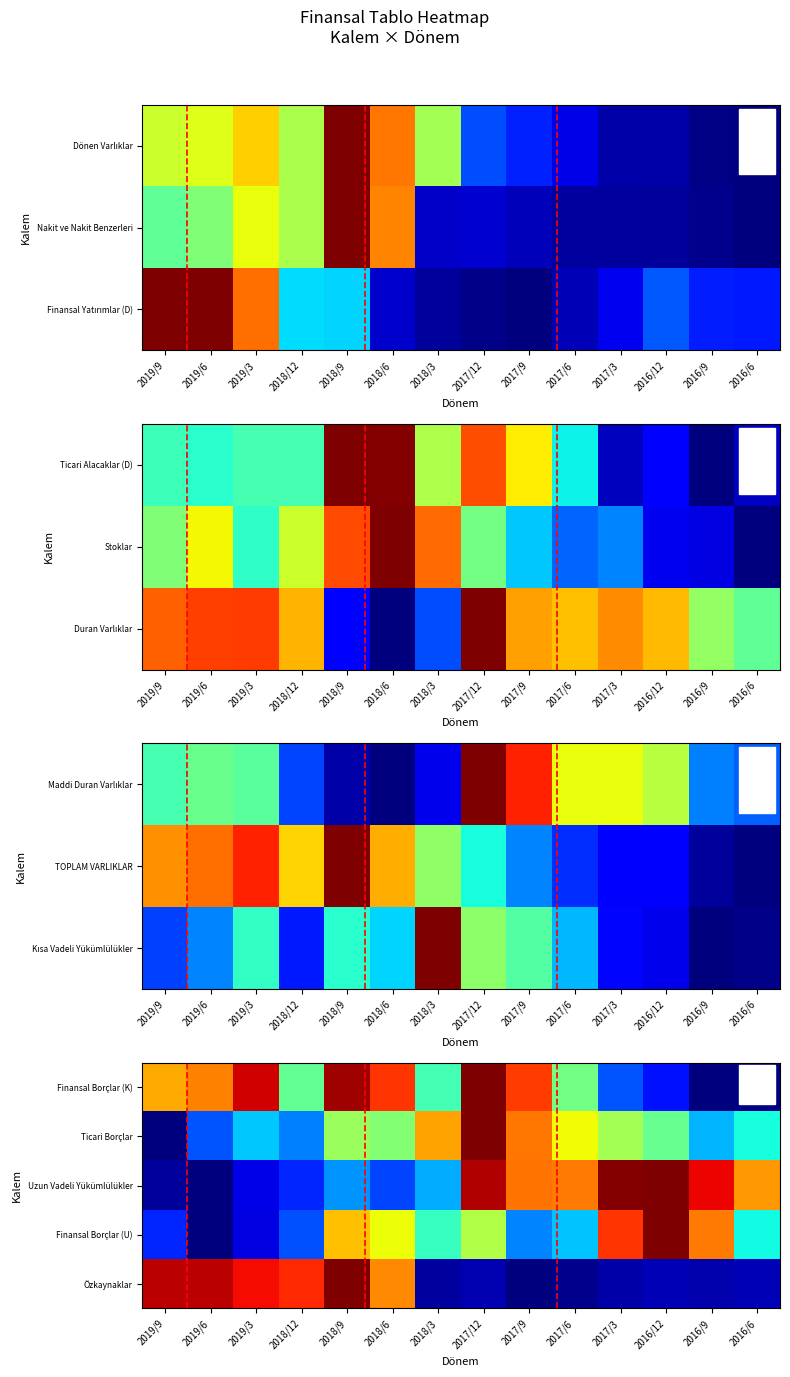

What is the spread (max minus min) of values at 2017/3?

1.0